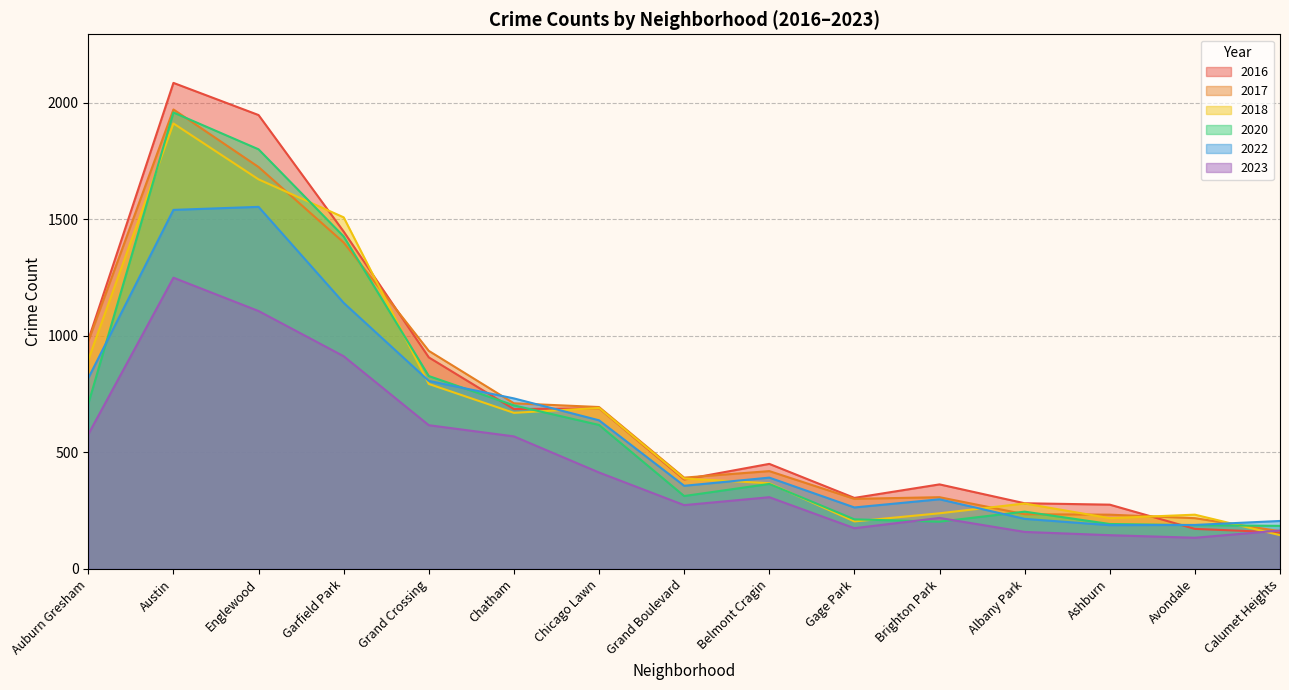

At which category does the chart reach its peak across all series?

Austin